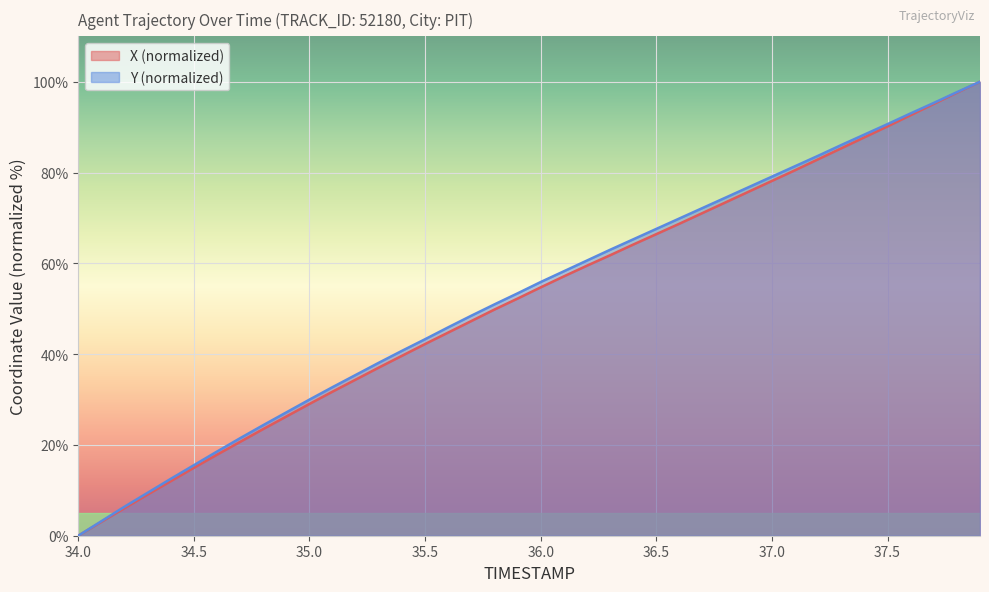

The value of Y (normalized) at 36.5 is 34.9. True or false?

False